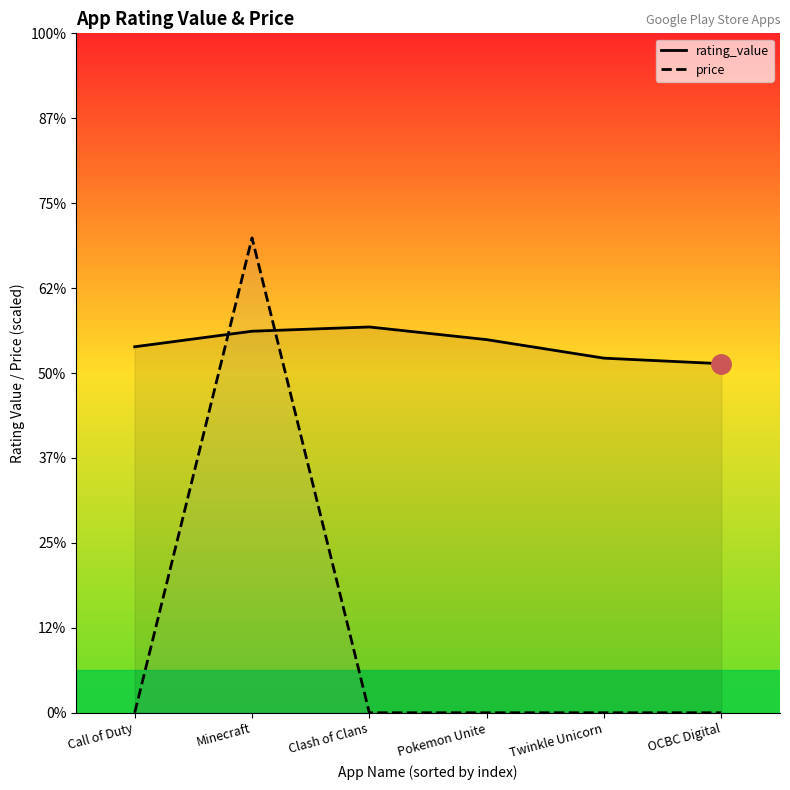

What is the minimum value for rating_value?

4.1